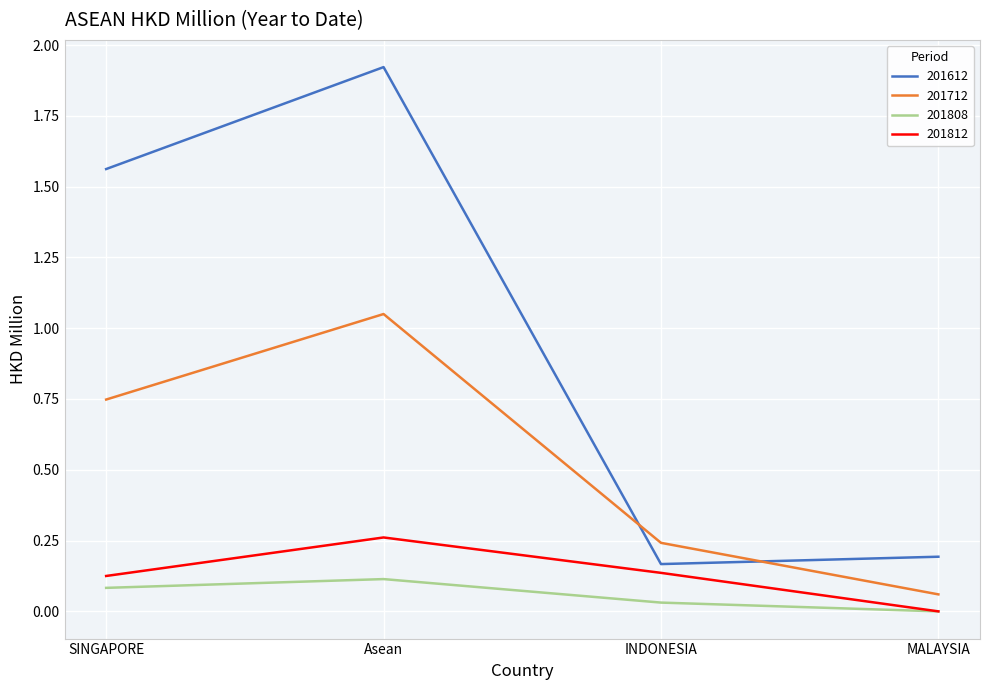

At which label does 201808 reach its peak?

Asean